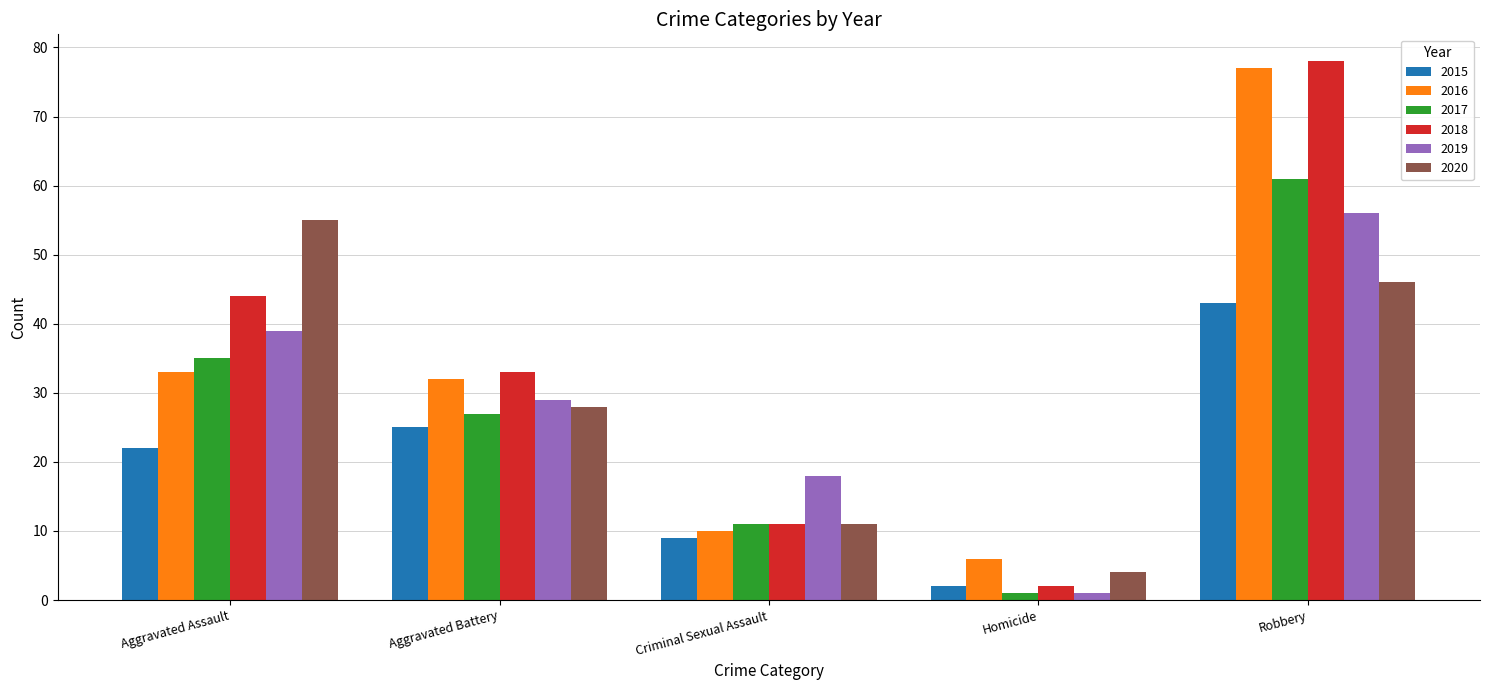

What is the total value across all series at Criminal Sexual Assault?

70